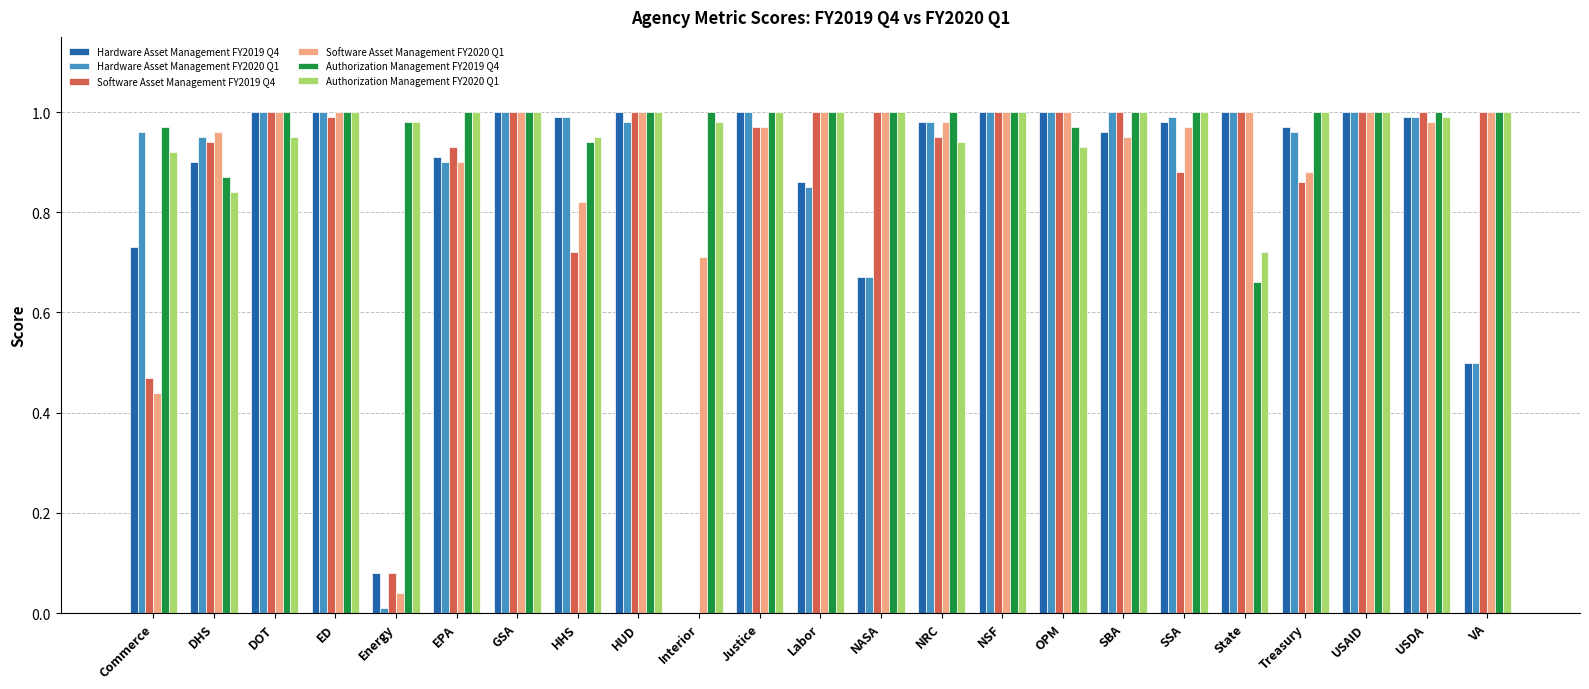

What is the sum of all Hardware Asset Management FY2020 Q1 values?

19.7